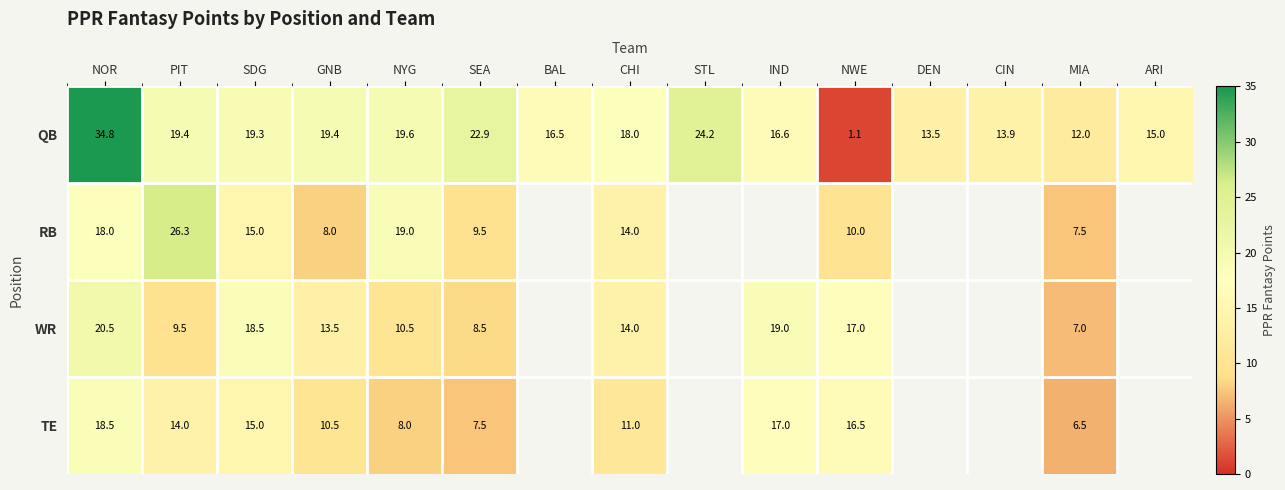

What is the difference between the RB values at NWE and NOR?

8.0